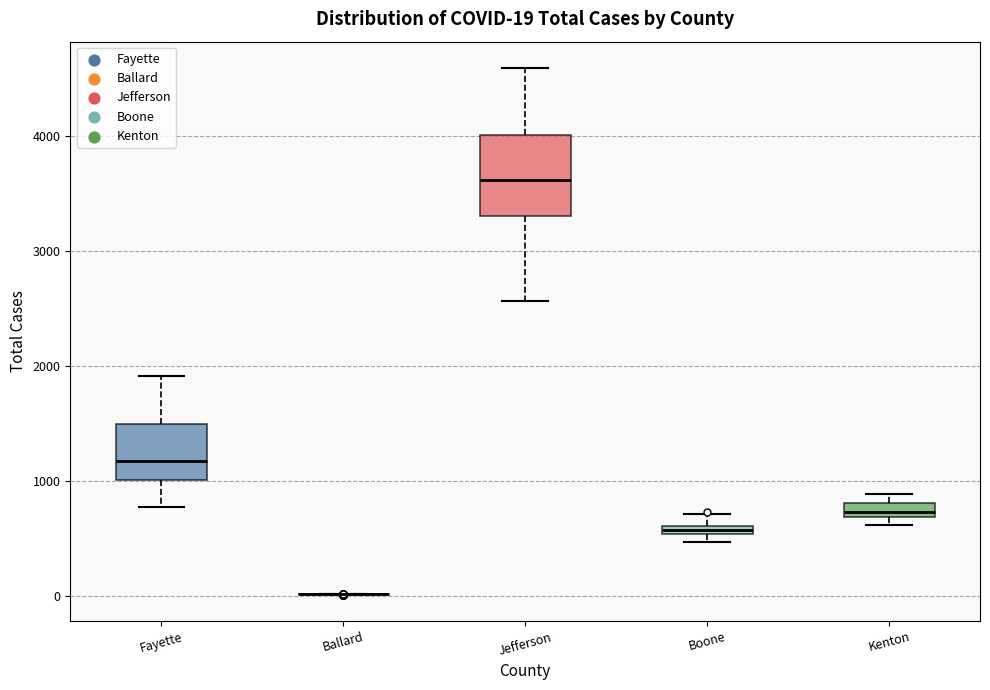

Which box is the tallest, from its lower edge to its upper edge?

Jefferson